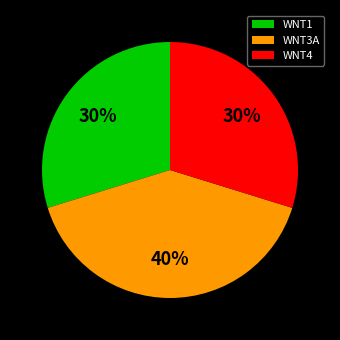

Count the number of slices in the pie.

3